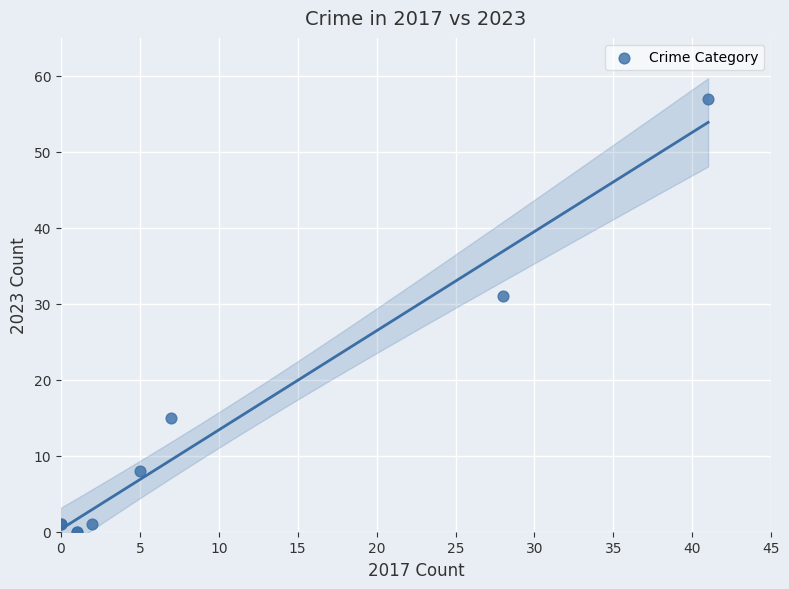

What Y value in the scatter plot is closest to 28?

31